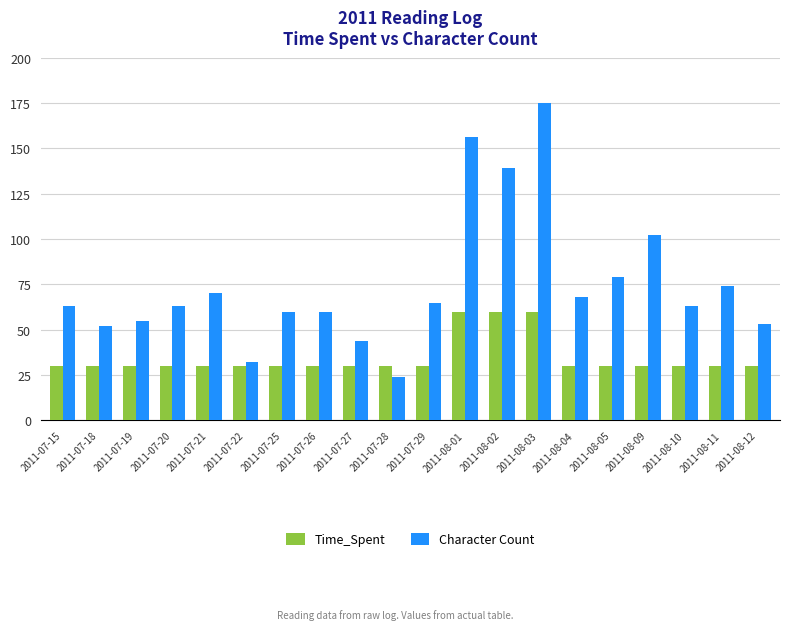

Is it true that Time_Spent equals 52 at 2011-07-28?

False